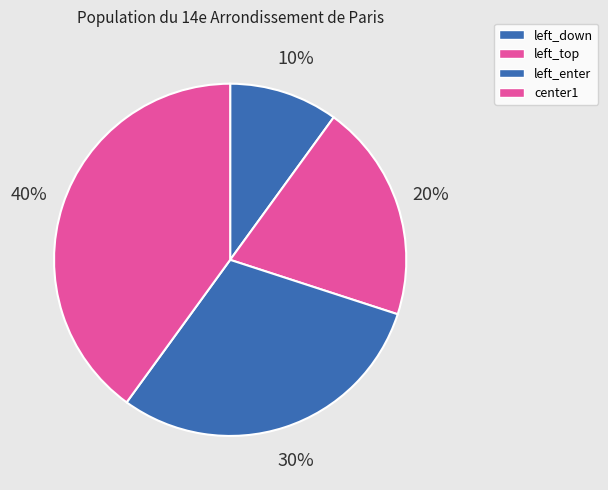

Count the number of slices in the pie.

4